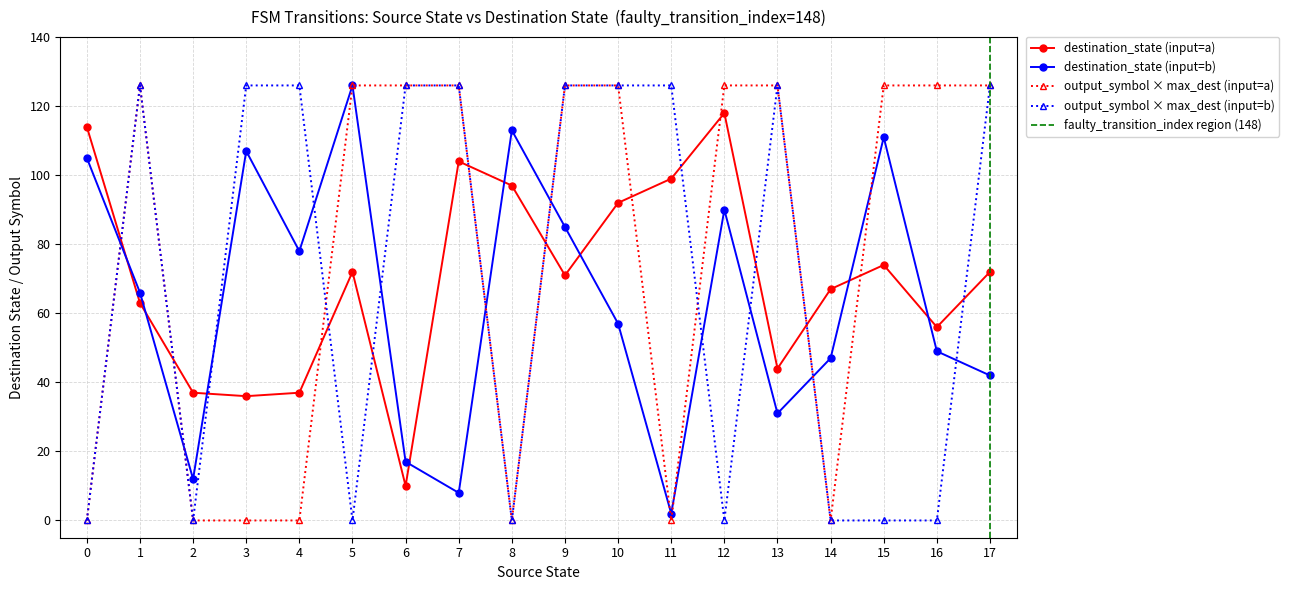

What is the highest value of the destination_state series?

126